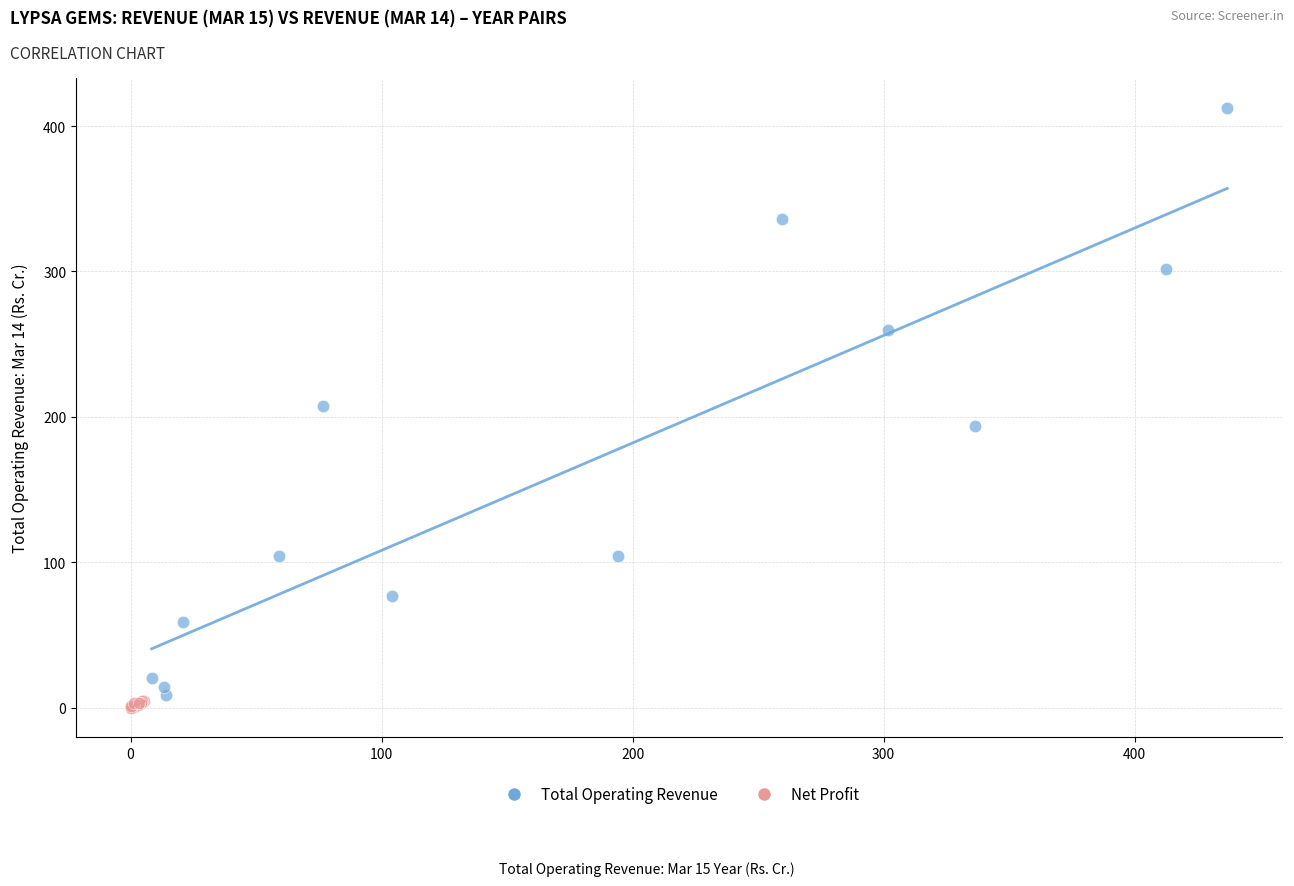

What are all the series names shown in the legend?

Total Operating Revenue, Net Profit